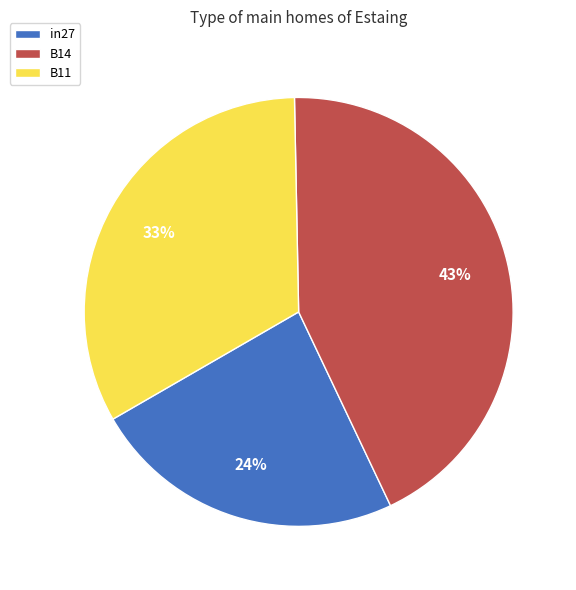

Which slice is the largest?

B14